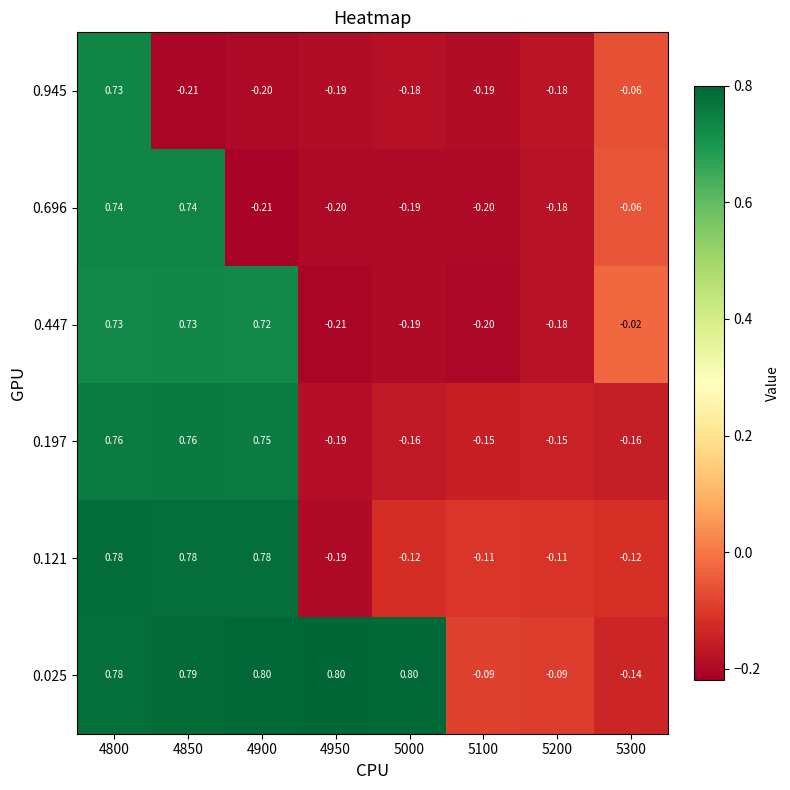

Is the value of 0.447 at 4850 greater than the value of 0.945 at 5300?

Yes